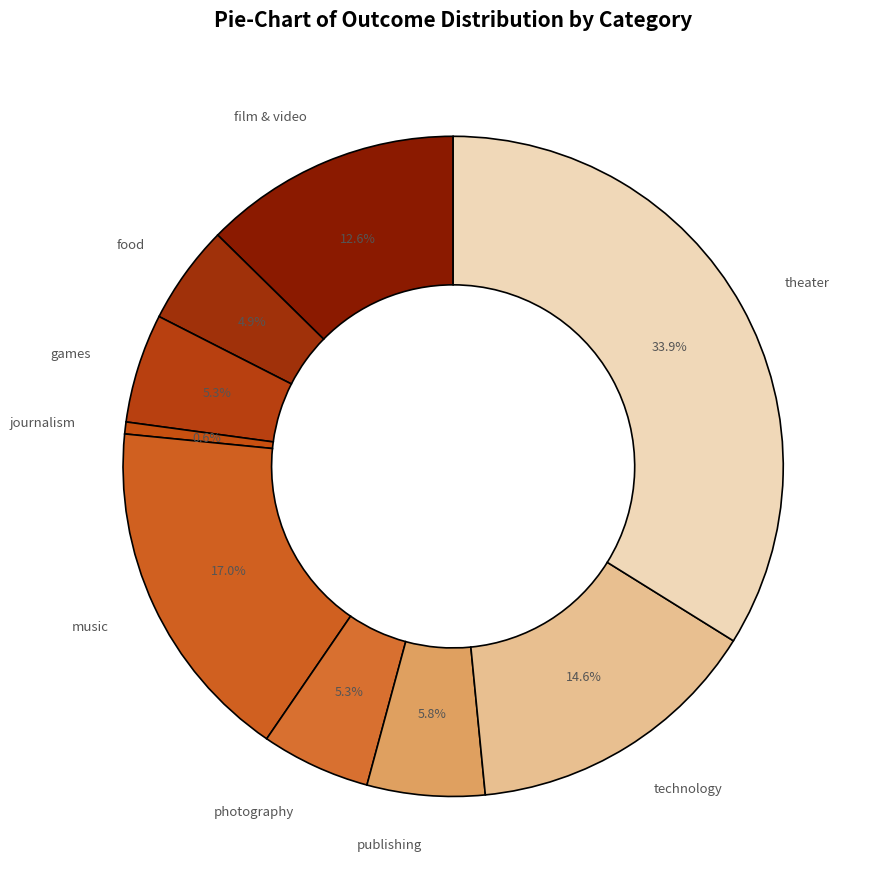

What percentage is the journalism slice, to the nearest percent?

1%